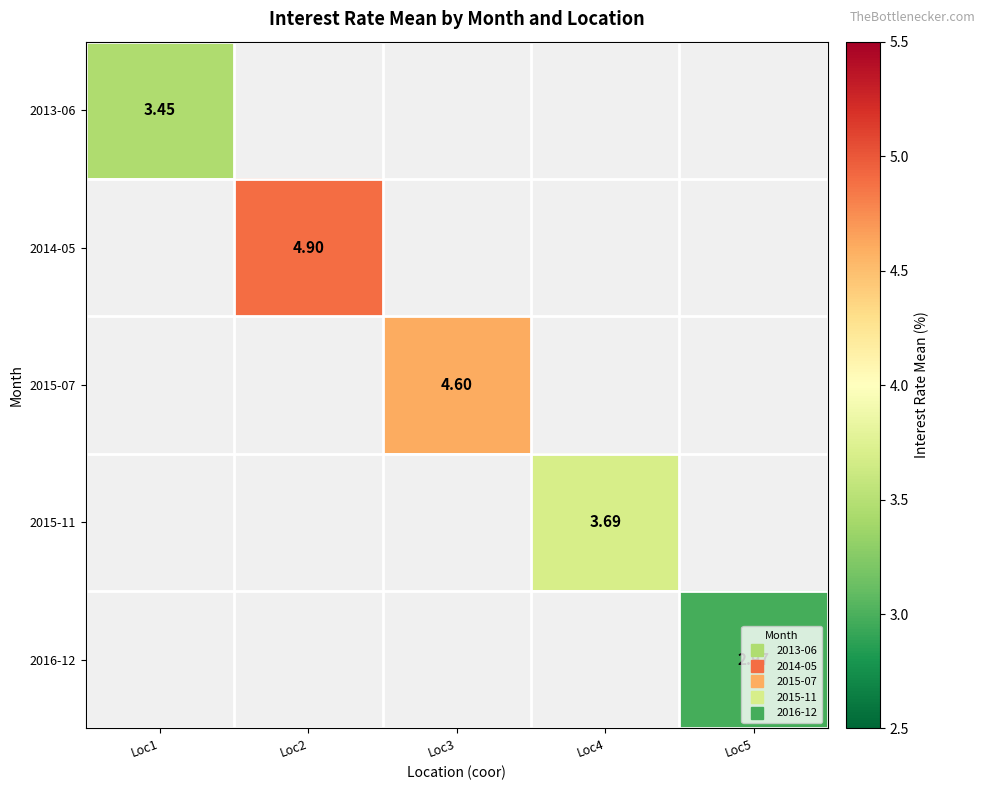

Which has a higher value, Loc4 or Loc5?

Loc4